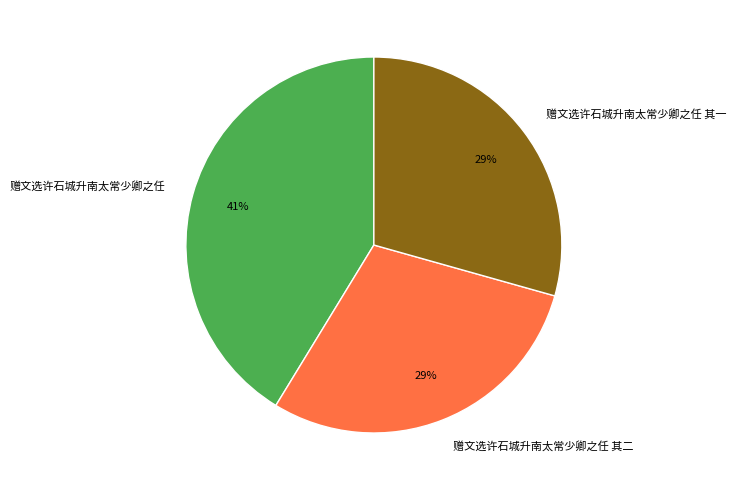

To the nearest percent, what is the difference between the largest and smallest slice percentages?

12%